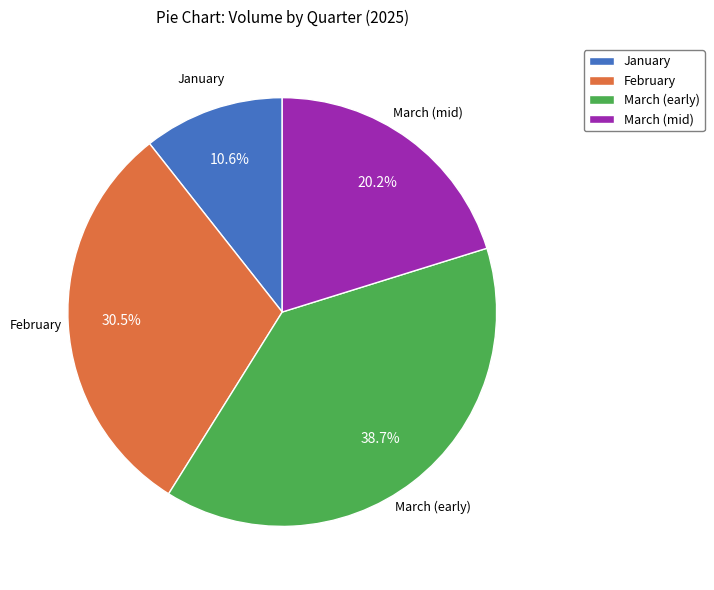

To the nearest percent, what is the difference between the largest and smallest slice percentages?

28%